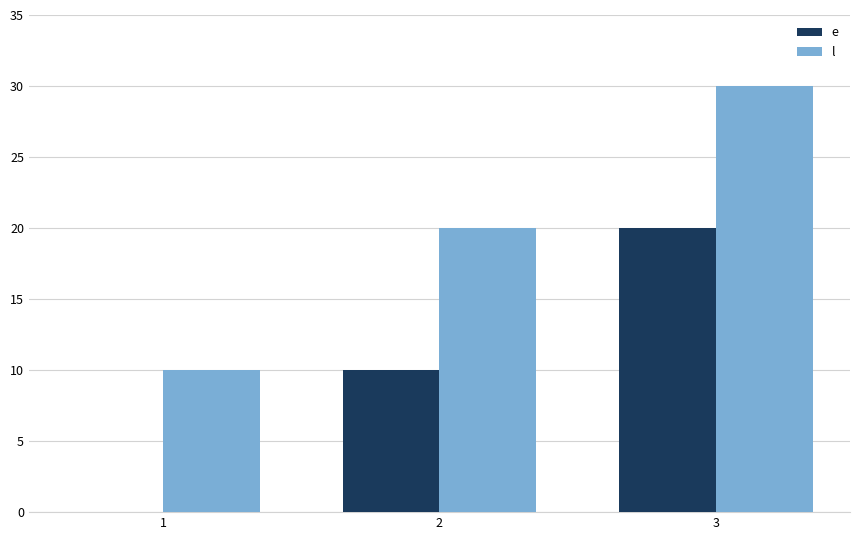

Does the chart contain stacked bars?

No